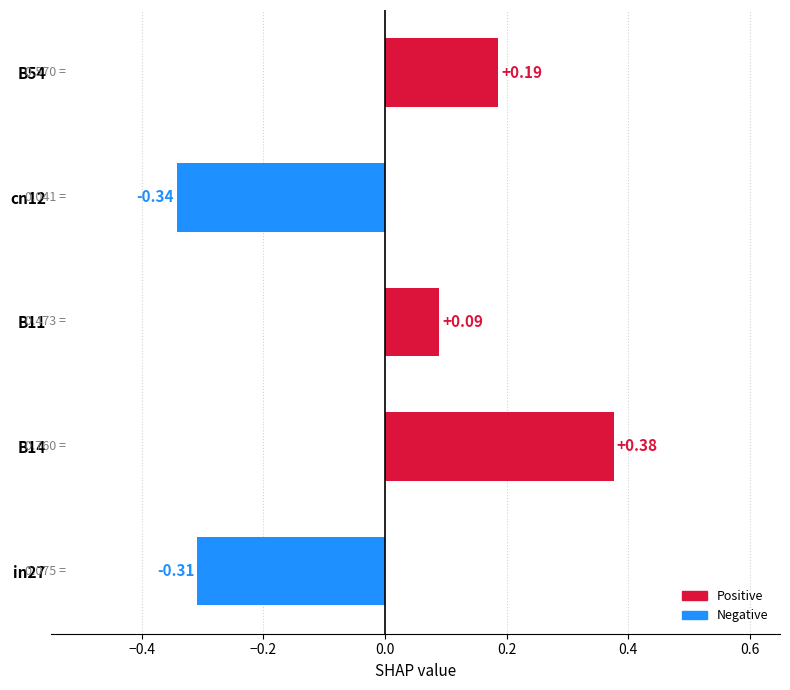

How many bars are there in total?

5